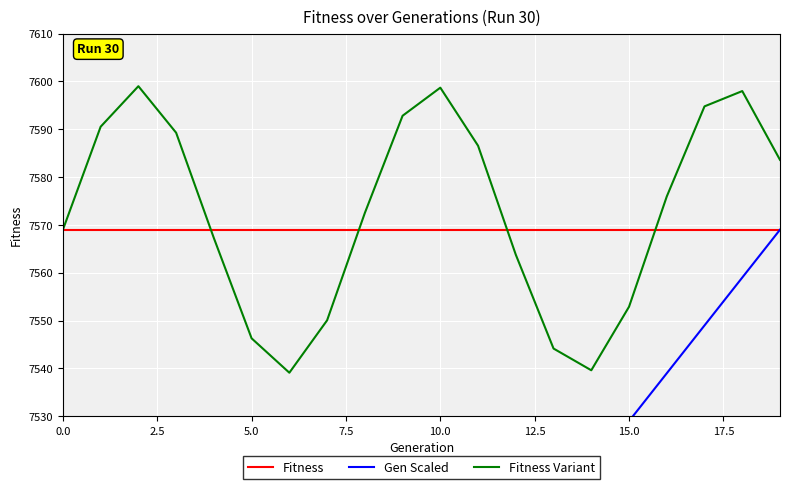

Rank the series at 19 from lowest to highest value.

Fitness, Gen Scaled, Fitness Variant